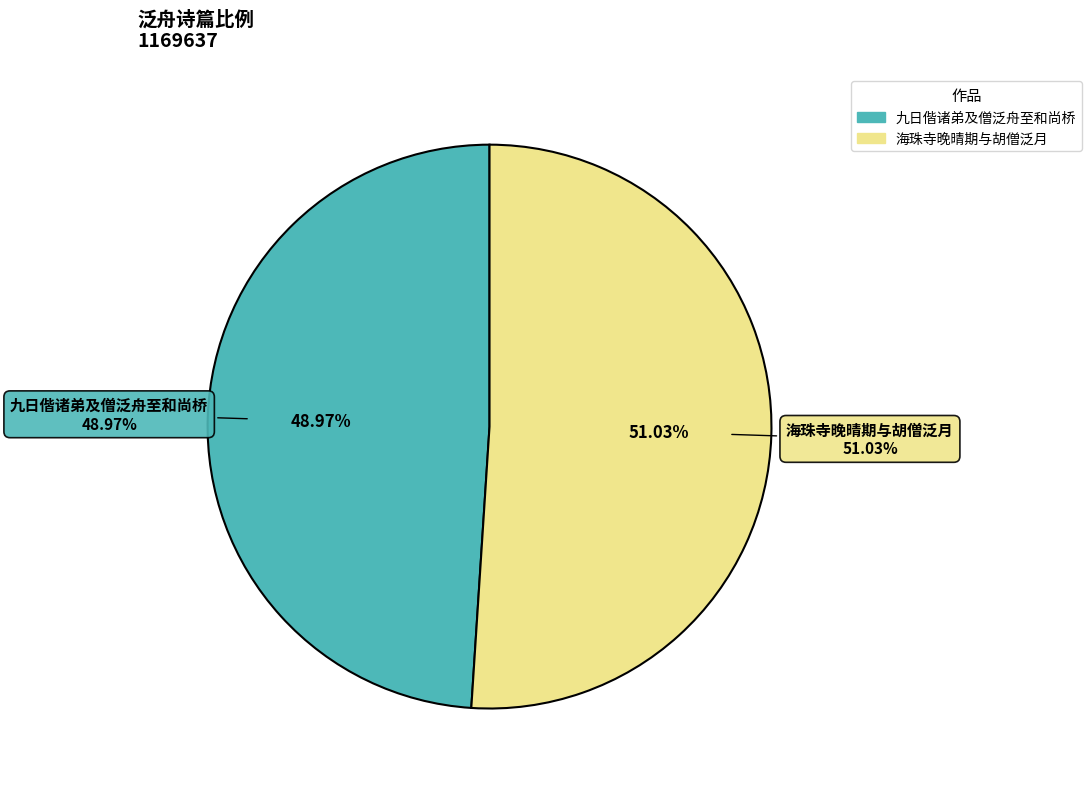

What percentage is NOT represented by 九日偕诸弟及僧泛舟至和尚桥?

51.0%